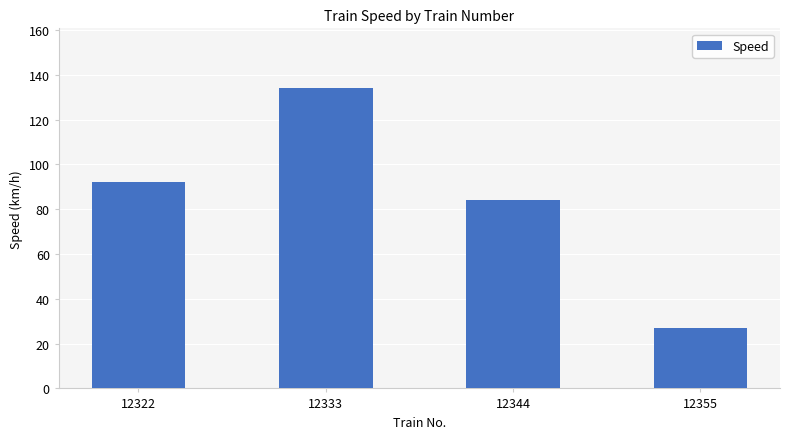

What is the difference between the maximum and minimum values?

107